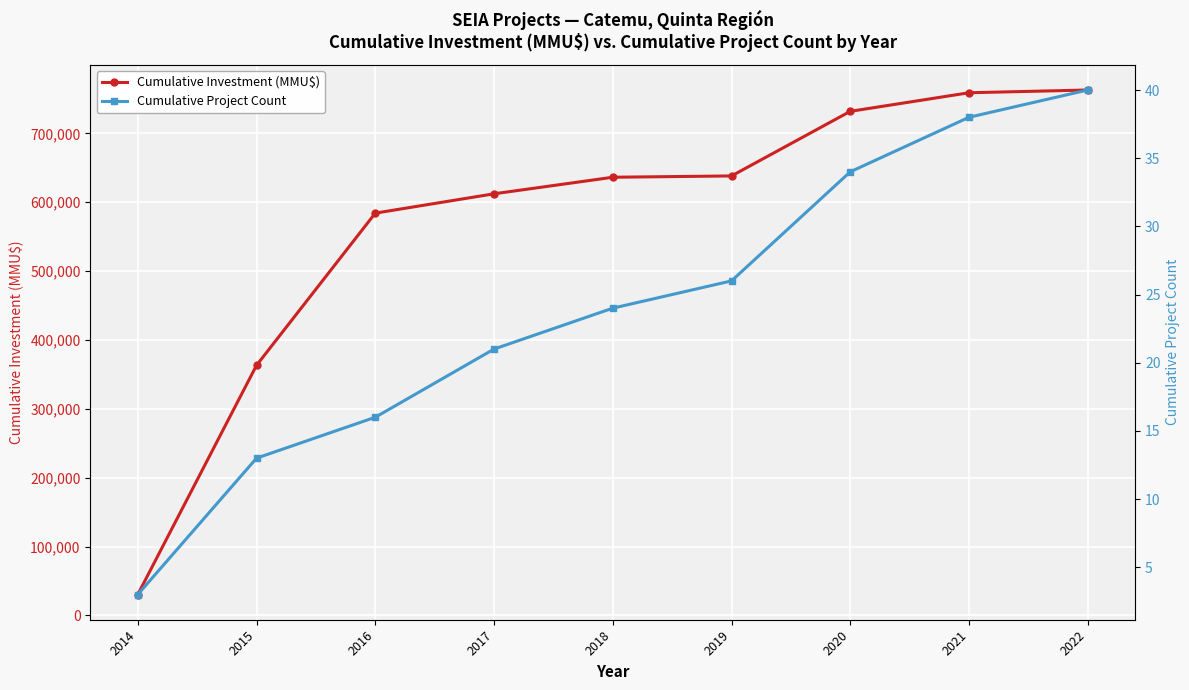

Which series has the widest spread of values?

Cumulative Investment (MMU$)